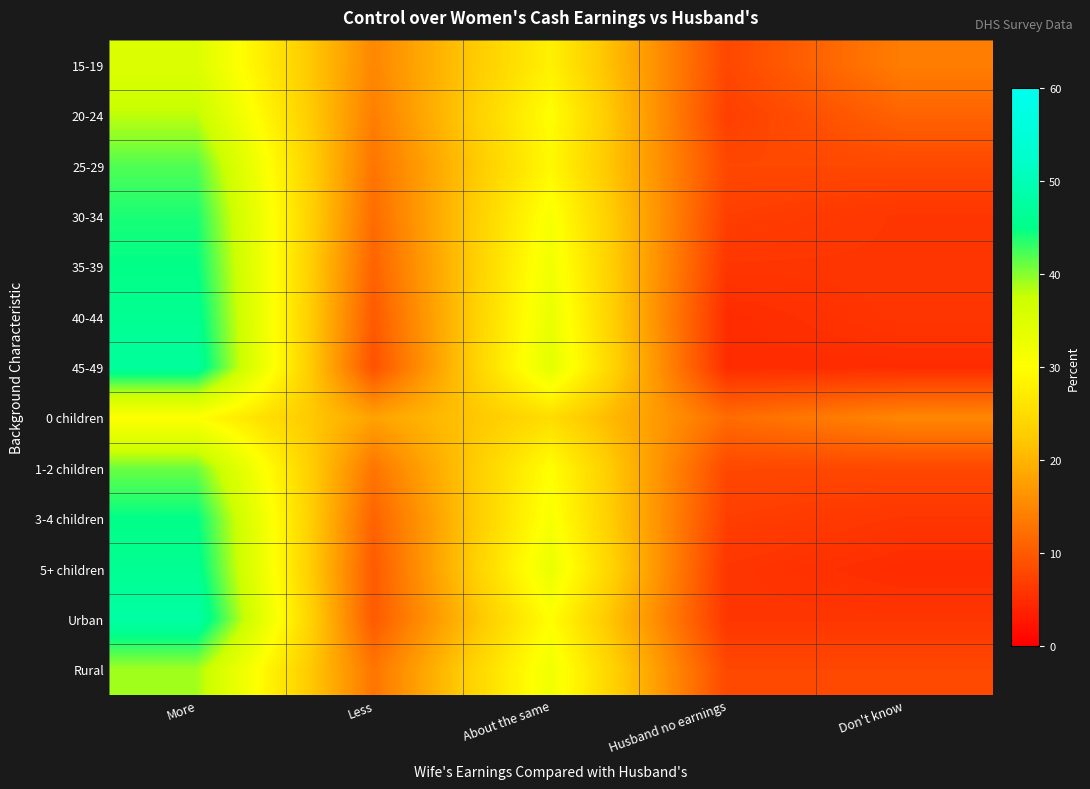

Reading left to right, list all the values displayed in this chart.

15-19: More=35	Less=15	About the same=28	Husband no earnings=8	Don't know=14
20-24: More=38	Less=14	About the same=30	Husband no earnings=7	Don't know=11
25-29: More=42	Less=13	About the same=29	Husband no earnings=8	Don't know=8
30-34: More=44	Less=12	About the same=31	Husband no earnings=7	Don't know=6
35-39: More=45	Less=11	About the same=32	Husband no earnings=6	Don't know=6
40-44: More=46	Less=10	About the same=33	Husband no earnings=5	Don't know=6
45-49: More=47	Less=9	About the same=34	Husband no earnings=5	Don't know=5
0 children: More=30	Less=18	About the same=25	Husband no earnings=12	Don't know=15
1-2 children: More=41	Less=13	About the same=30	Husband no earnings=8	Don't know=8
3-4 children: More=45	Less=11	About the same=31	Husband no earnings=7	Don't know=6
5+ children: More=46	Less=10	About the same=33	Husband no earnings=6	Don't know=5
Urban: More=48	Less=10	About the same=30	Husband no earnings=6	Don't know=6
Rural: More=39	Less=13	About the same=32	Husband no earnings=8	Don't know=8